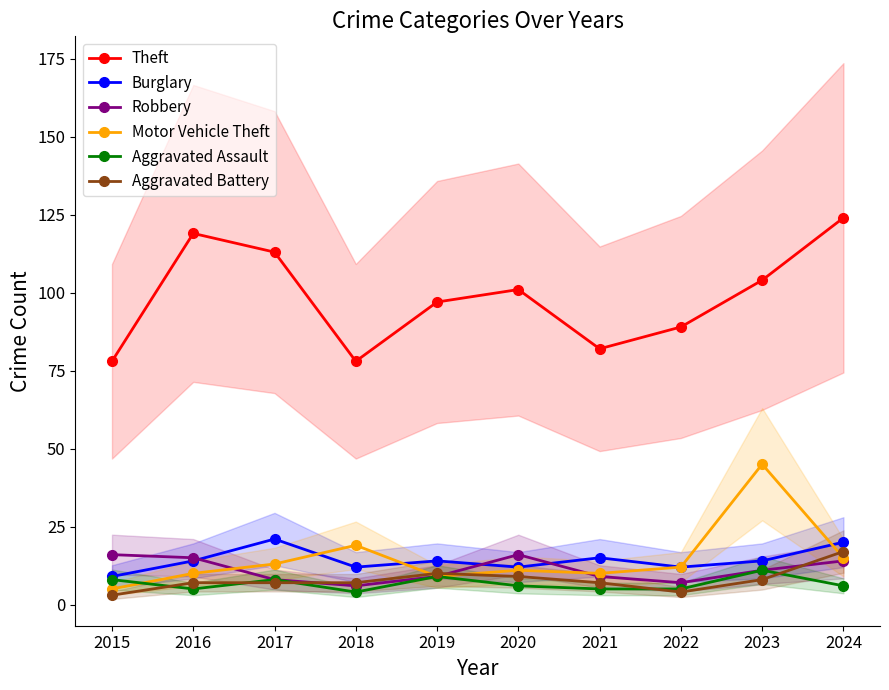

List the labels in order of Aggravated Battery value, smallest first.

2015, 2022, 2016, 2017, 2018, 2021, 2023, 2020, 2019, 2024